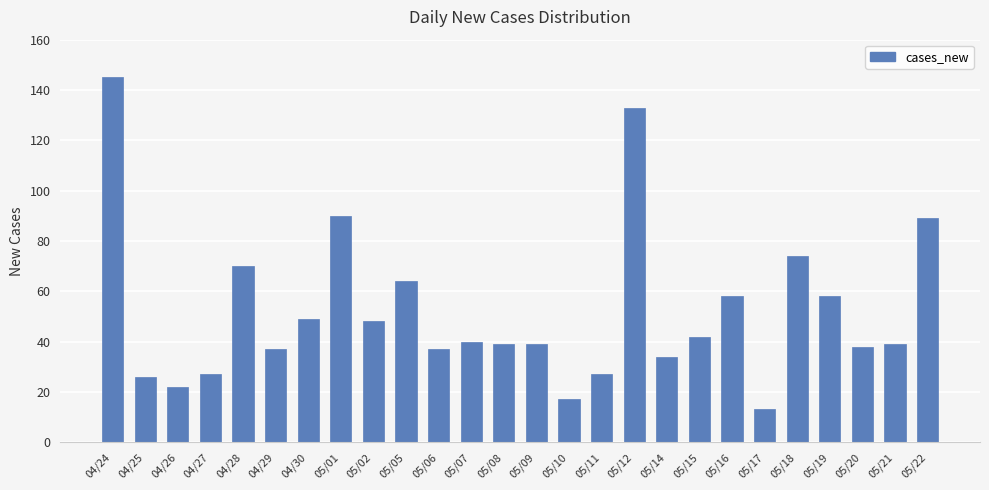

Count the number of data series in this chart.

1